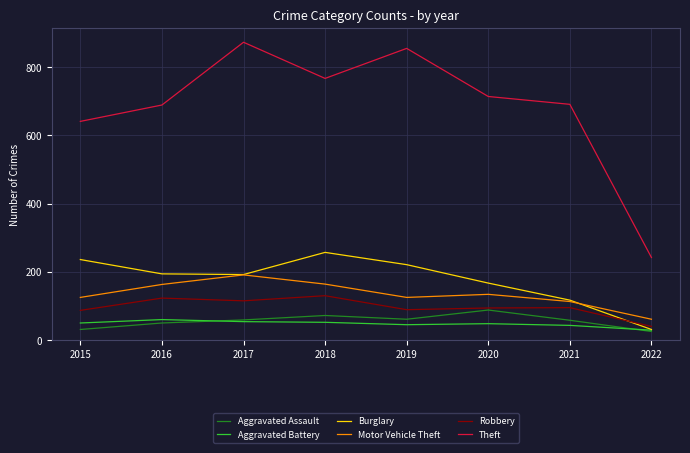

Which series has the largest total across all categories?

Theft